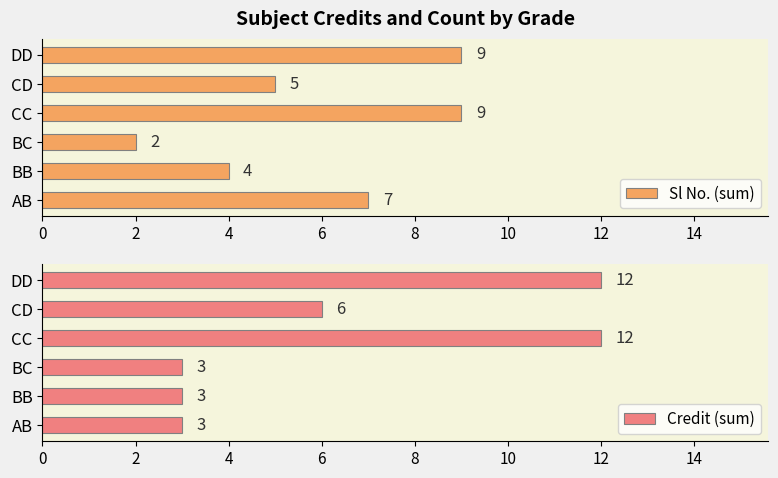

What is the highest value of the Sl No. (sum) series?

9